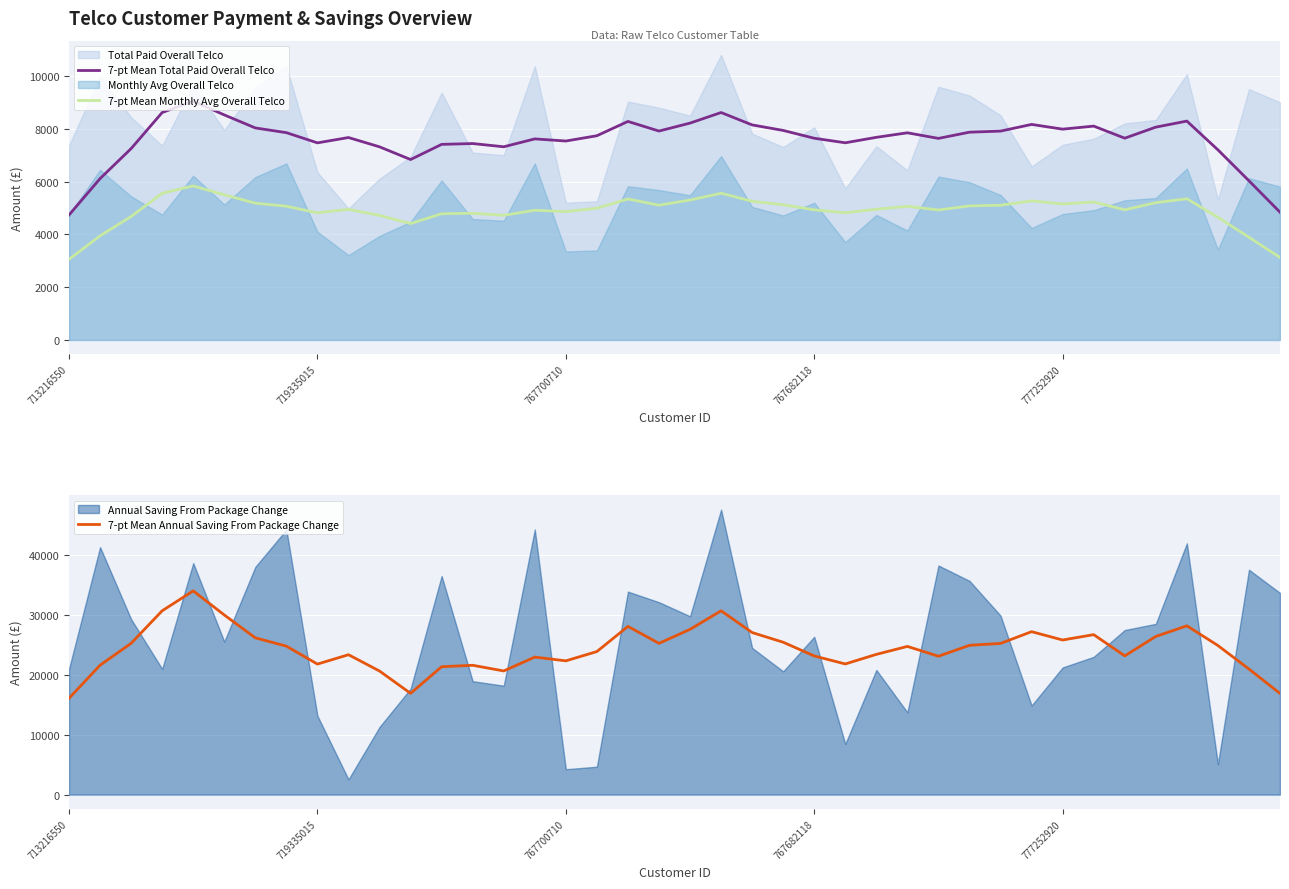

What is the minimum value for 7-pt Mean Monthly Avg Overall Telco?

3055.0